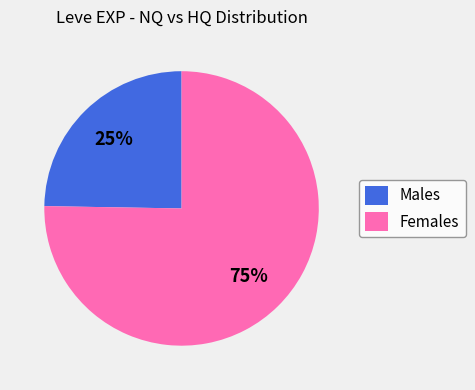

Between Males and Females, which is larger?

Females